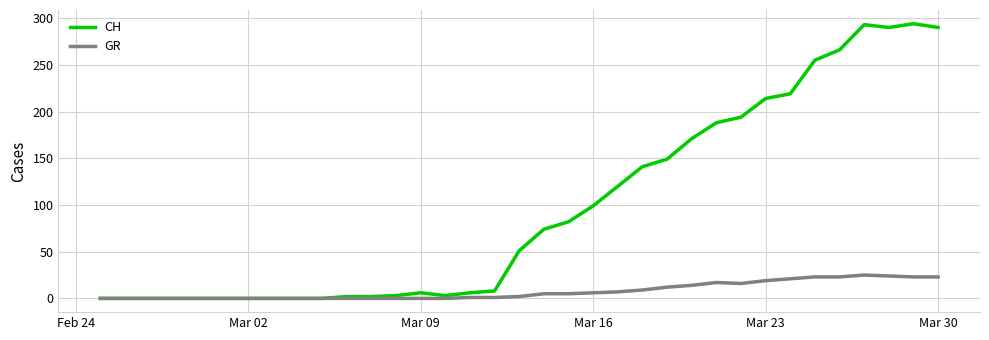

Rank the series by their maximum value, from highest to lowest.

CH, GR